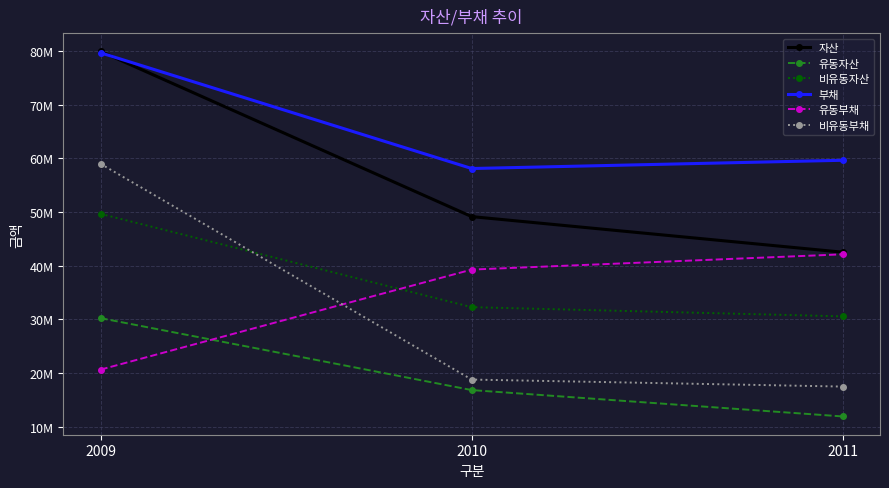

What are all the series names shown in the legend?

자산, 유동자산, 비유동자산, 부채, 유동부채, 비유동부채